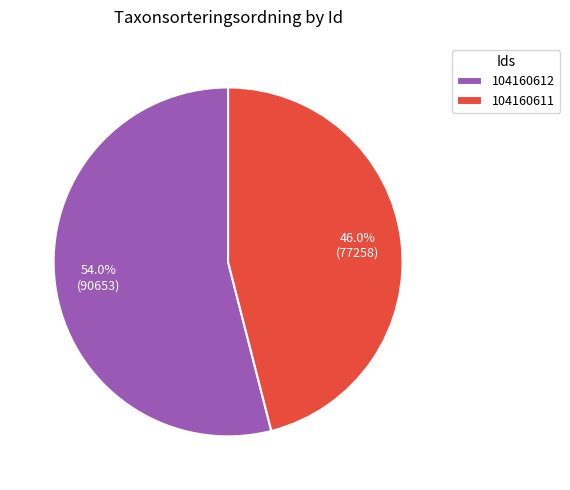

What portion of the pie excludes 104160612?

46.0%